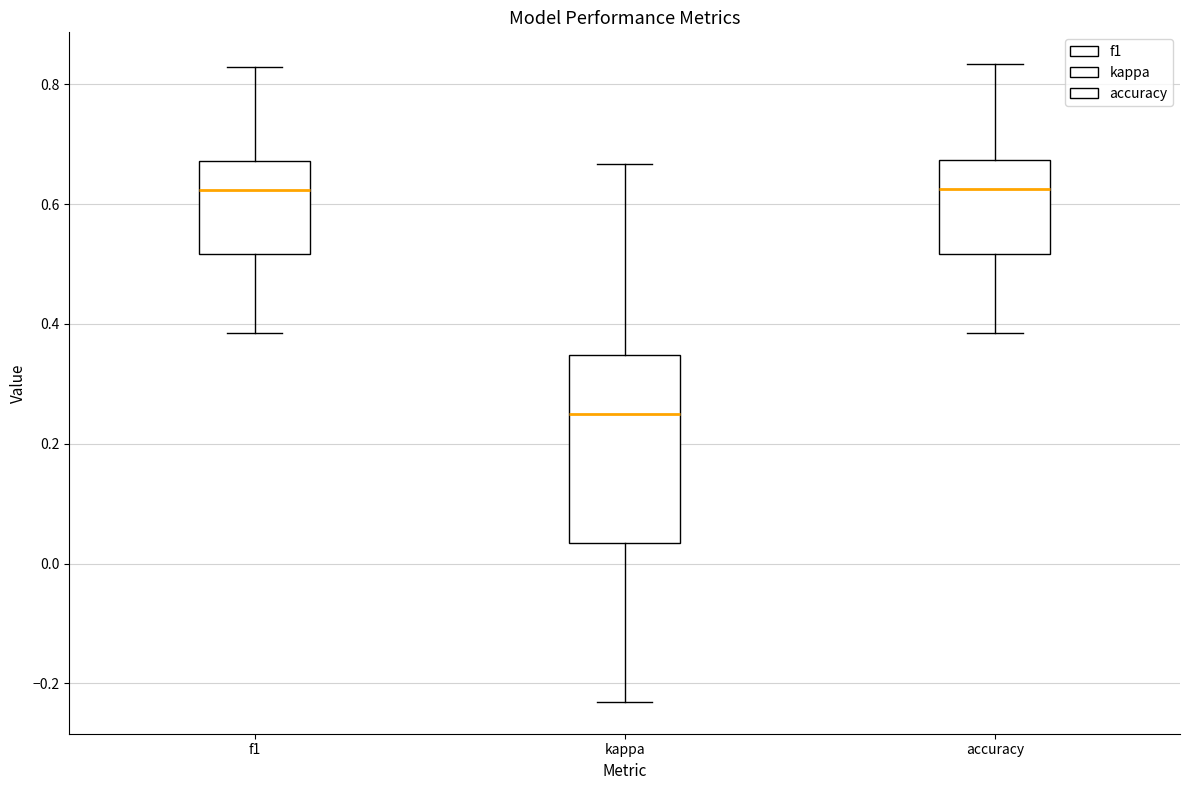

Where does the median line of the box for f1 sit on the y-axis? The values are not printed on the chart, so give them approximately, as read against the axis.

0.62